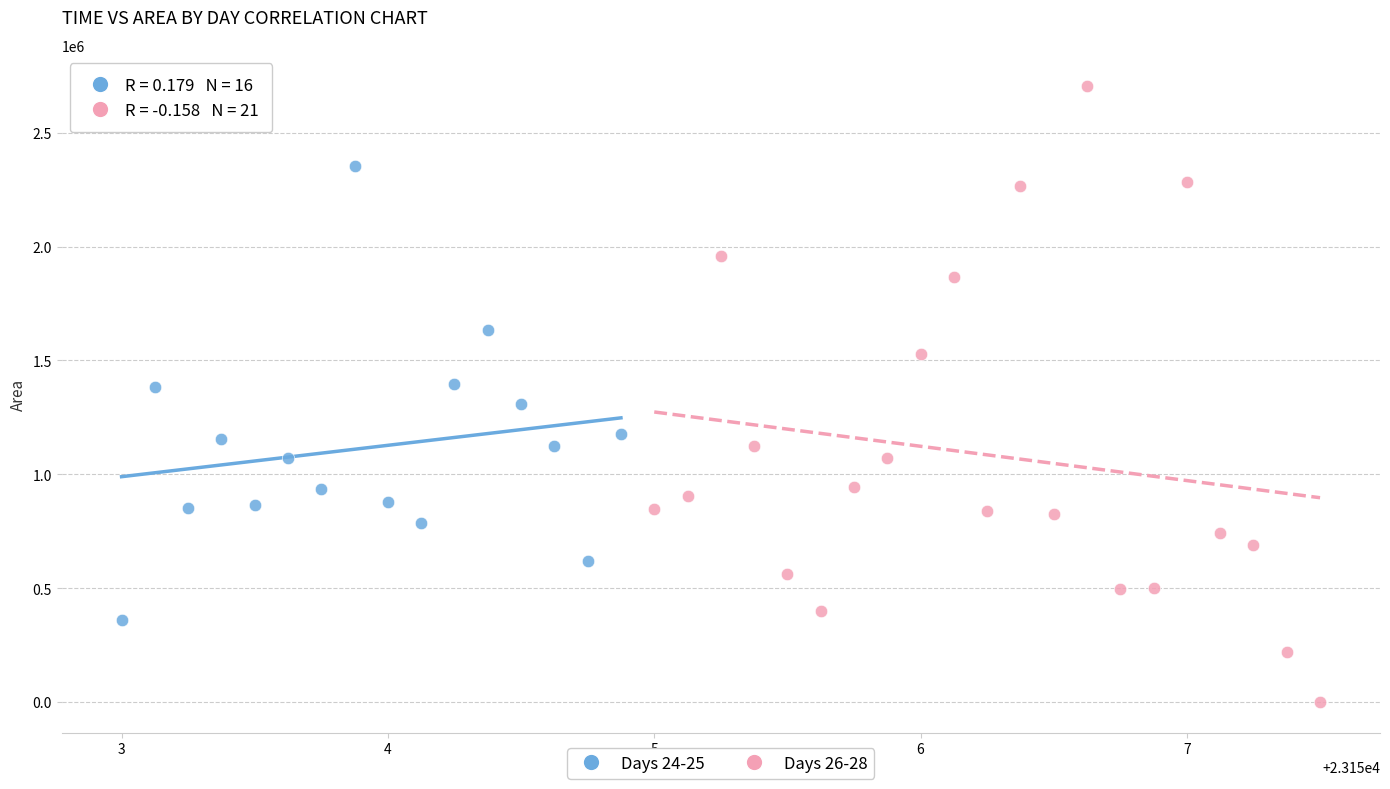

Which series contains the highest Y value?

Days 26-28